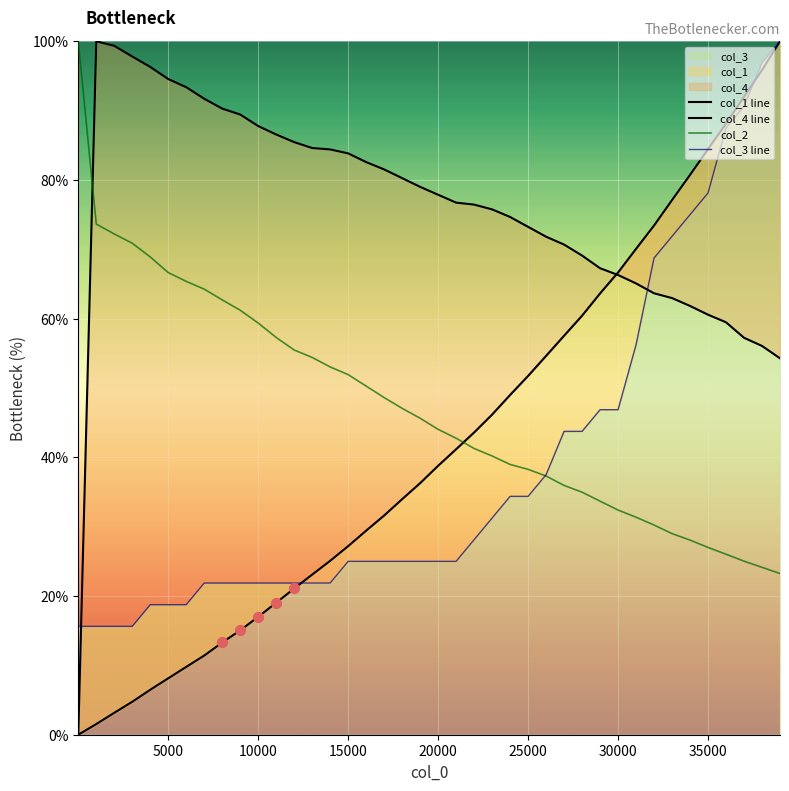

Is the value of col_2 at 32 greater than the value of col_1 line at 29?

No